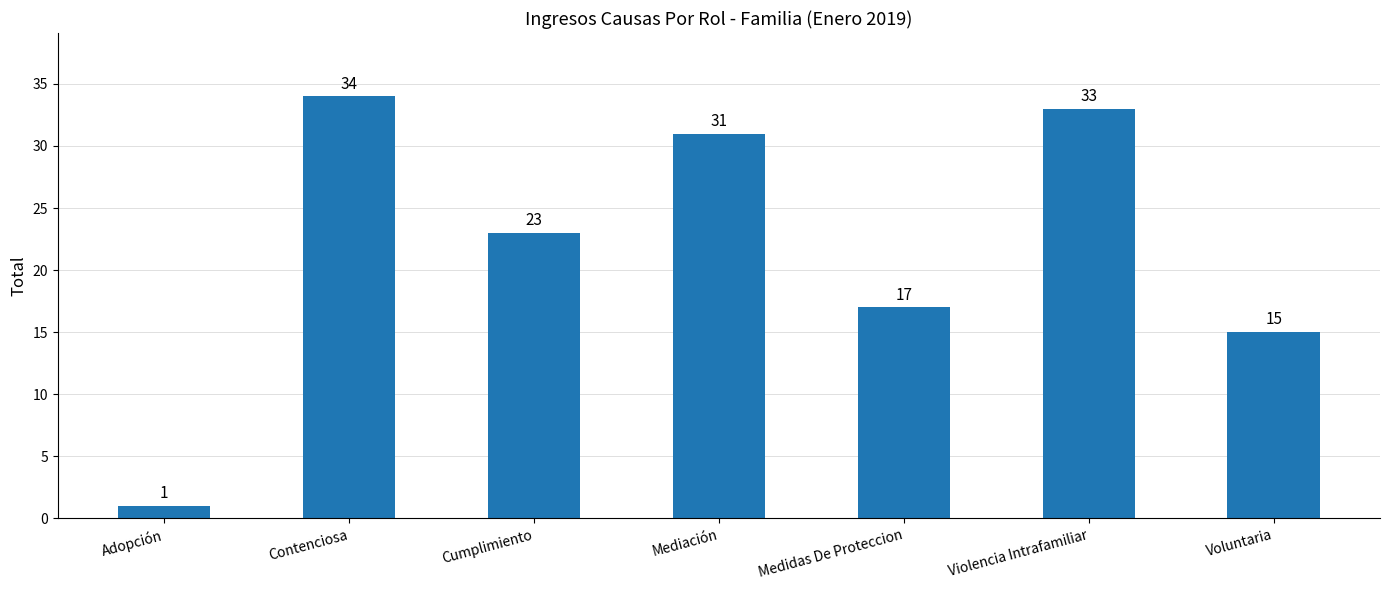

What is the approximate value at Voluntaria?

15